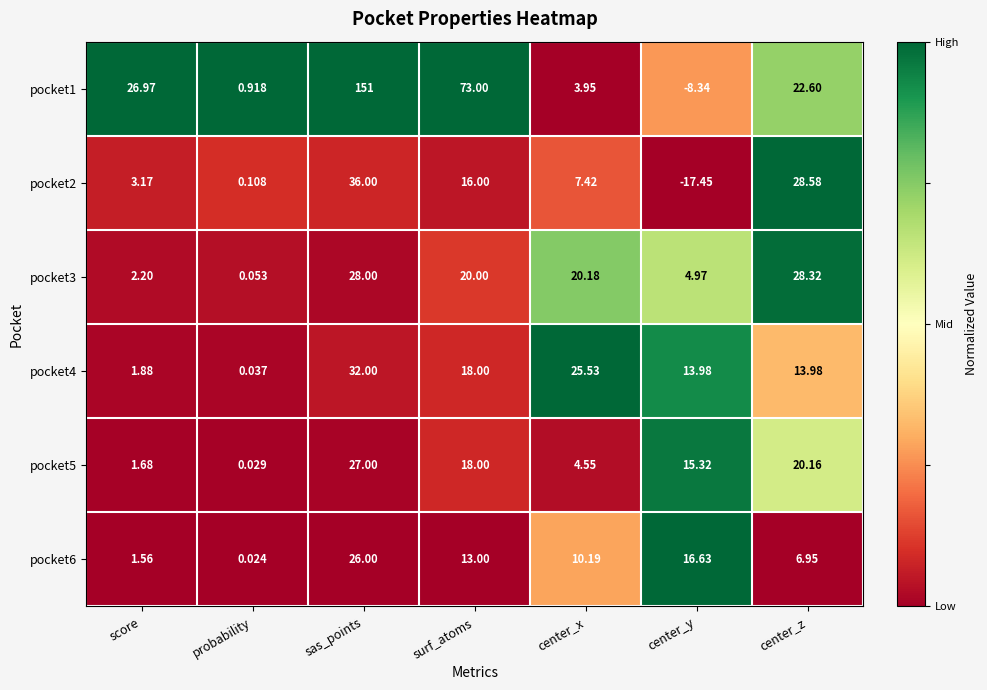

Between score and center_y, which series saw the biggest shift?

pocket1